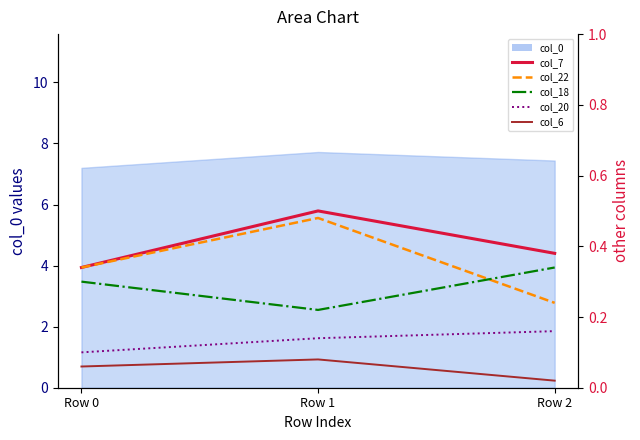

Which label corresponds to the smallest value in the chart?

Row 2